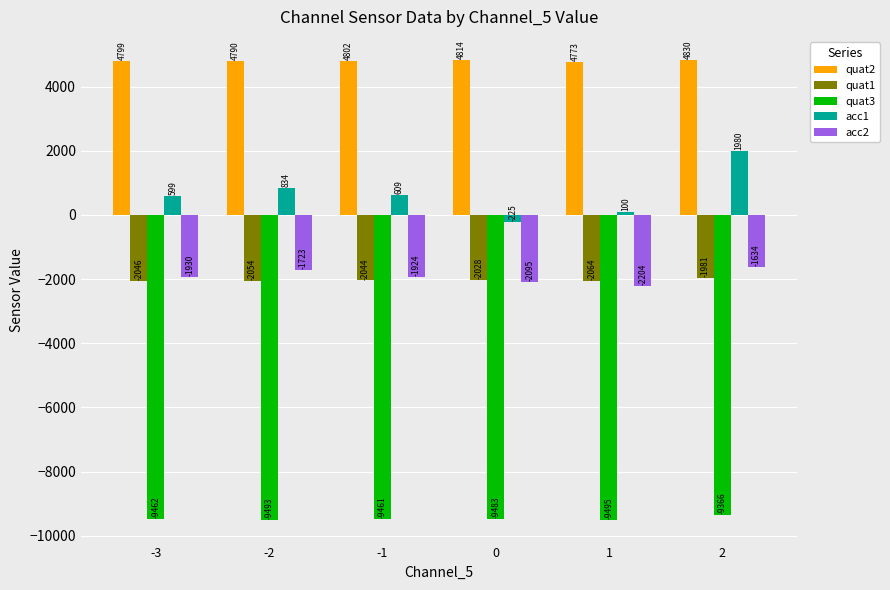

Reading left to right, what are all the values shown in this chart?

quat2: 4799	4790	4802	4814	4773	4830
quat1: -2046	-2054	-2044	-2028	-2064	-1981
quat3: -9462	-9493	-9461	-9483	-9495	-9366
acc1: 599	834	609	-225	100	1980
acc2: -1930	-1723	-1924	-2095	-2204	-1634